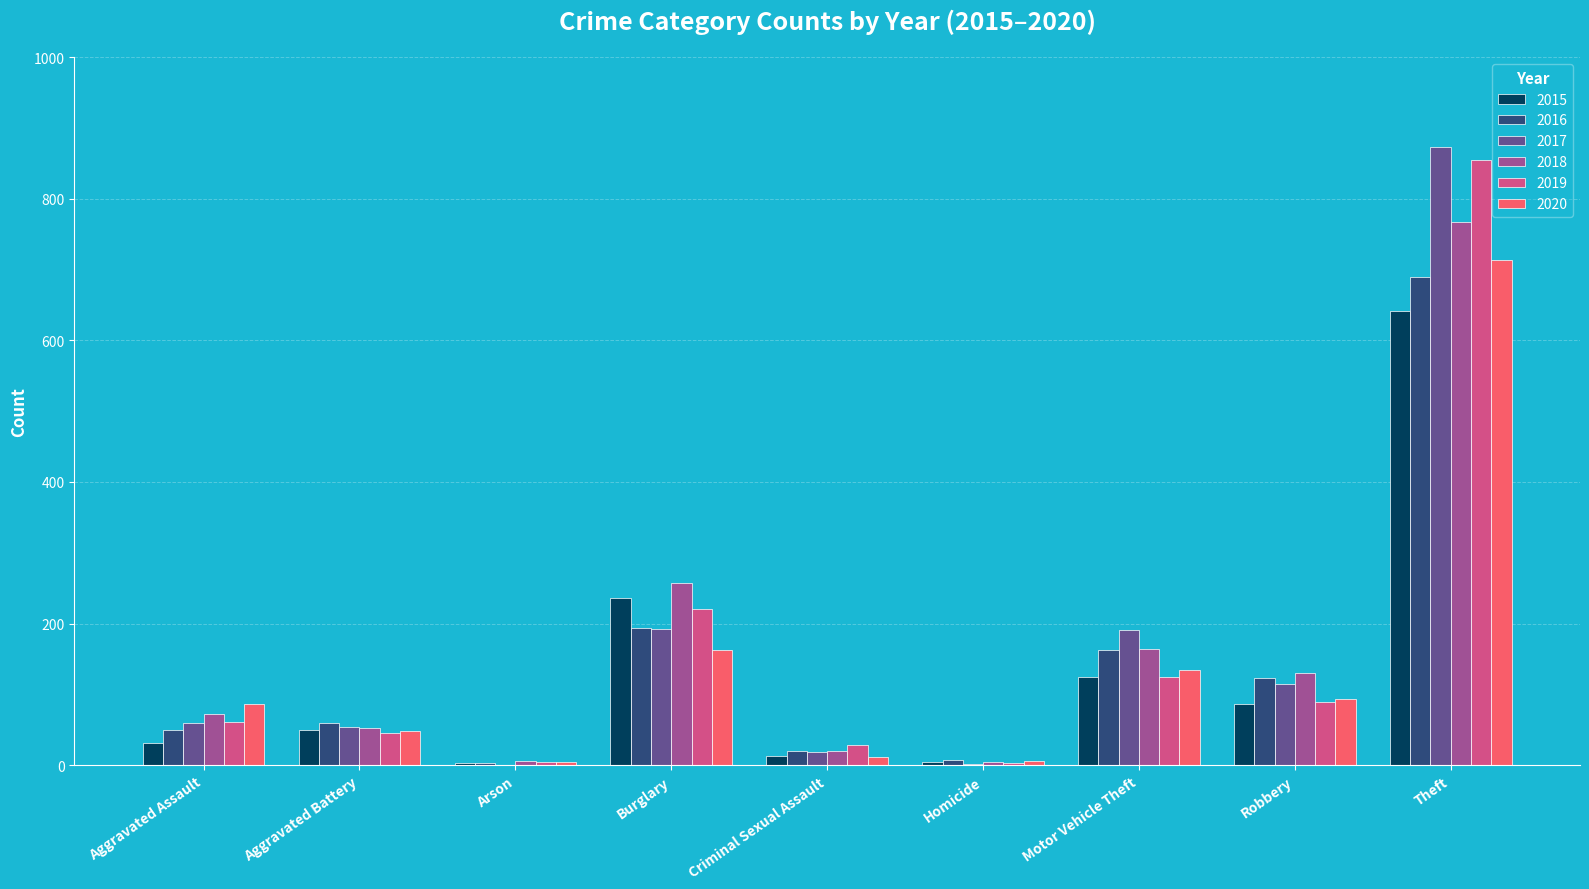

Is the value of 2020 at Burglary greater than the value of 2017 at Arson?

Yes